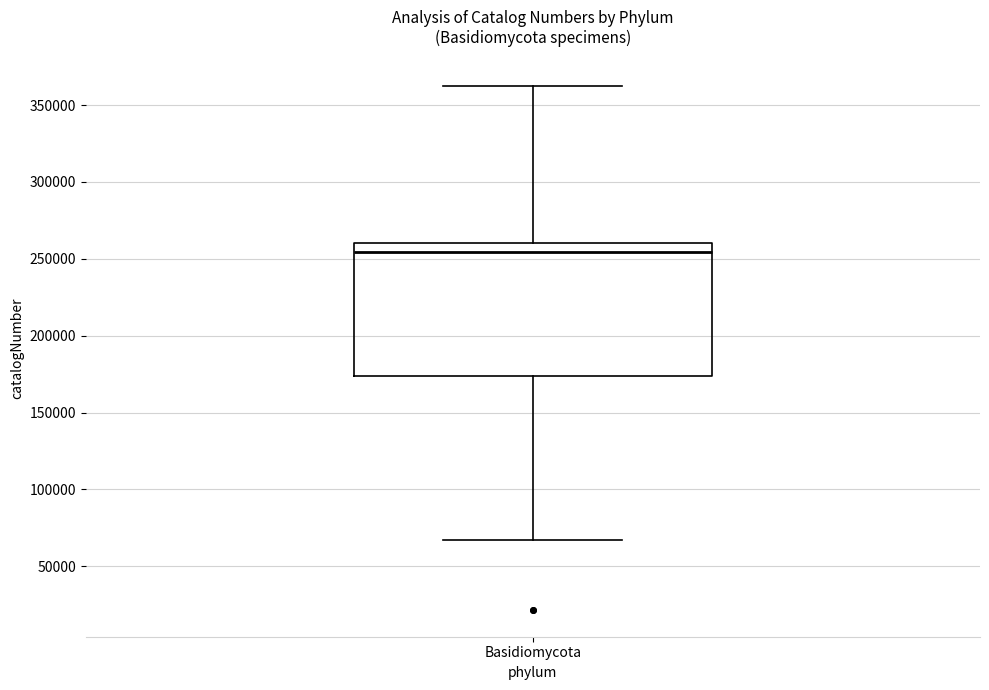

Read this box plot against the y-axis: the position of the median line, the range covered by the box, and the ends of both whiskers. The values are not printed on the chart, so give them approximately, as read against the axis.

median 255000, box 175000 to 260000, whiskers 65000 to 365000